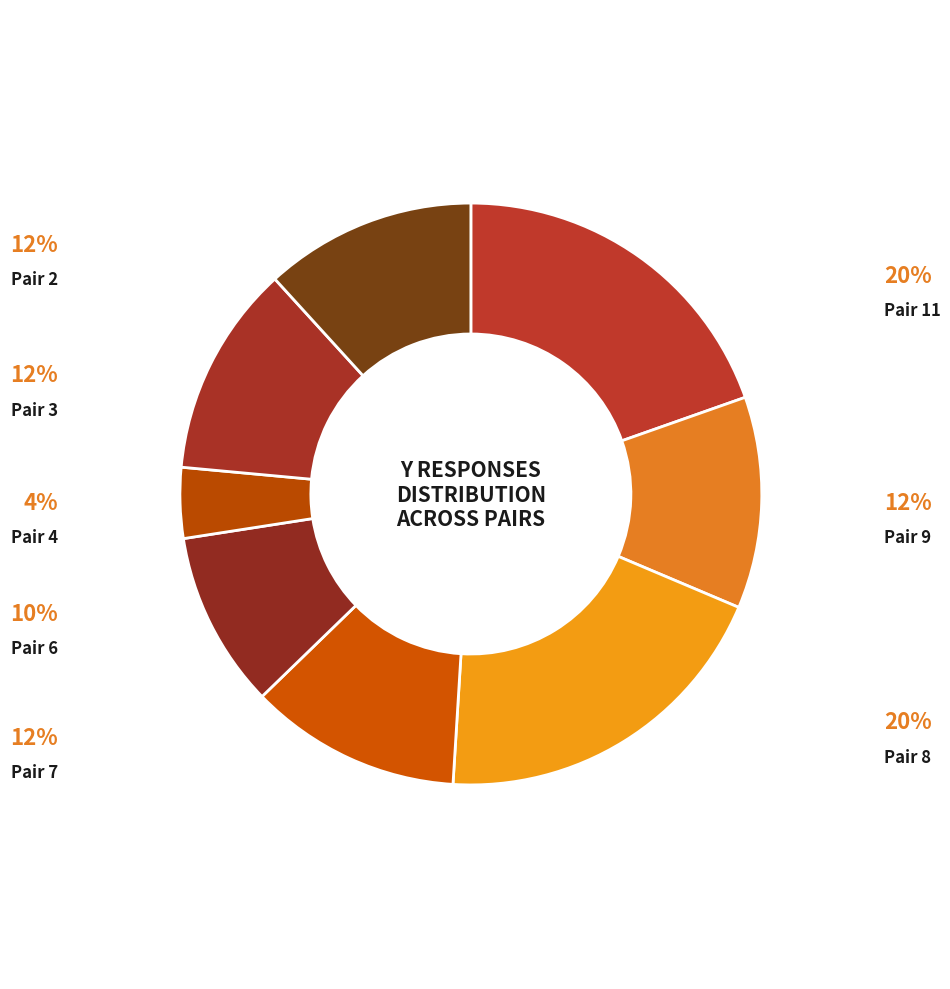

How many slices are in this pie chart?

8